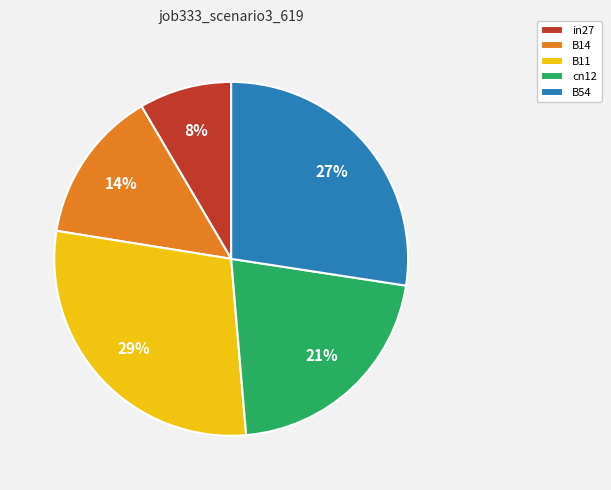

How many segments does this pie chart have?

5